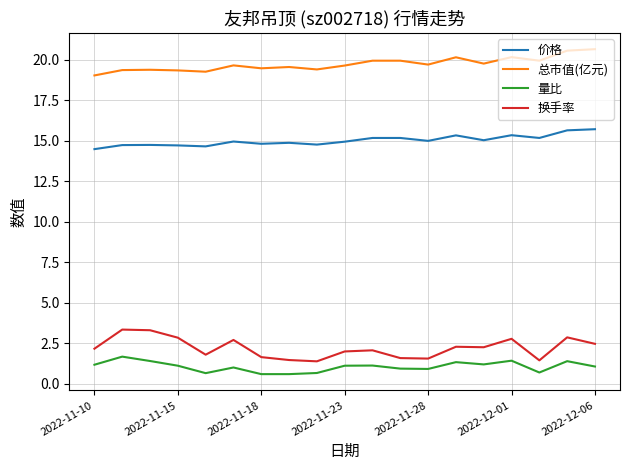

What is the highest value of the 量比 series?

1.7